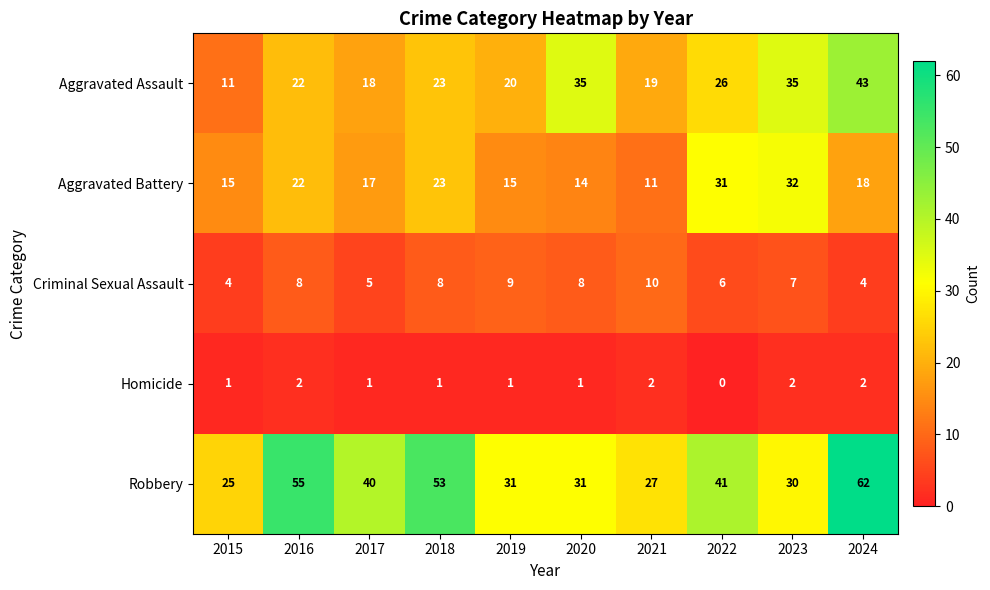

How many series are shown in this chart?

5